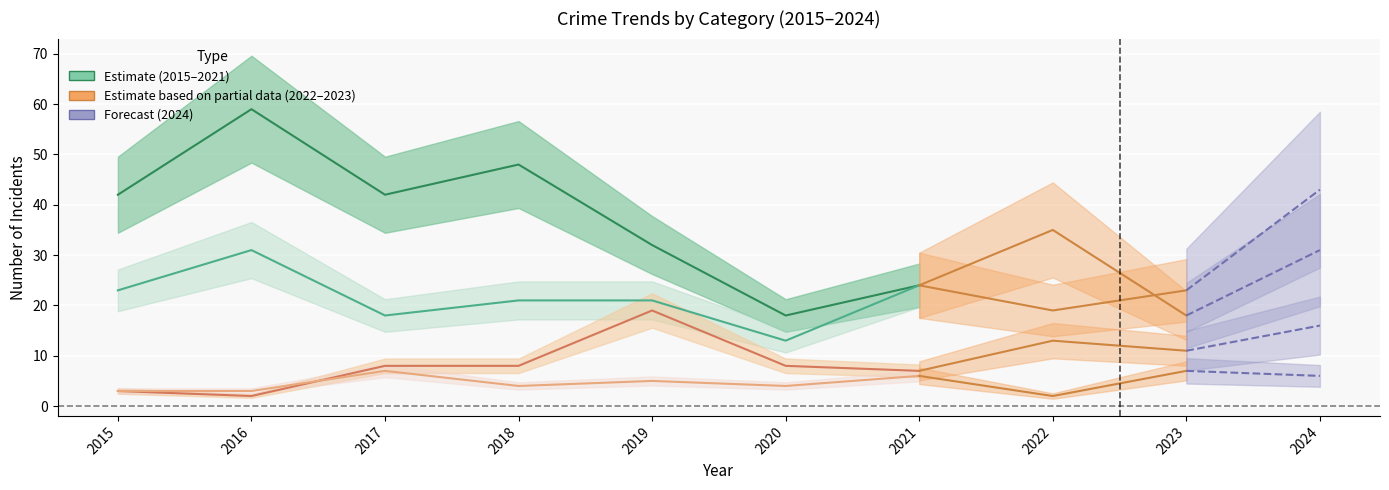

What is the maximum value for Aggravated Assault?

7